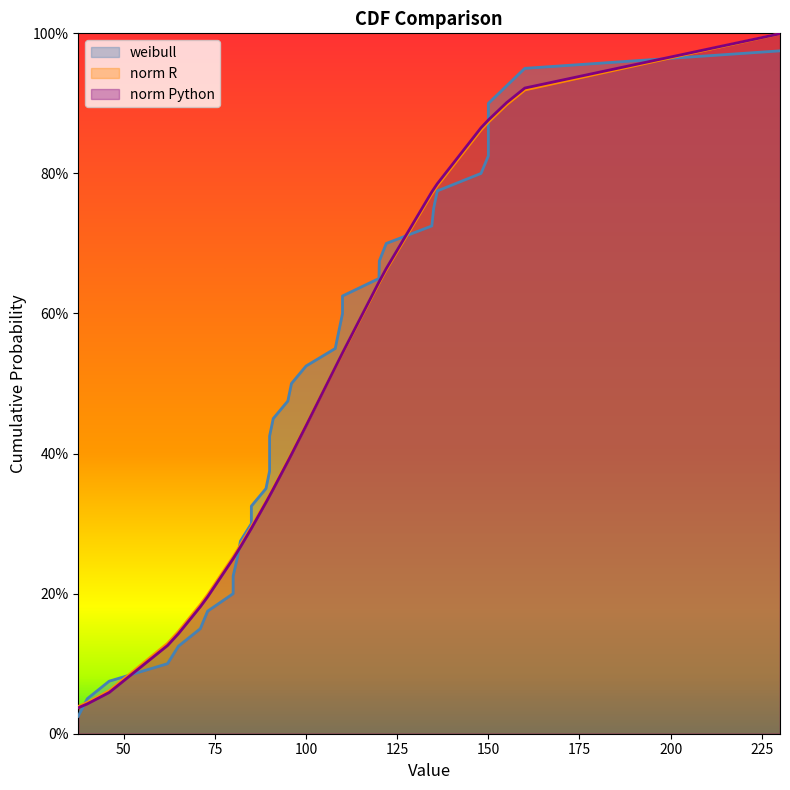

Reading left to right, list all the values displayed in this chart.

weibull: 0.0	0.1	0.1	0.1	0.1	0.1	0.2	0.2	0.2	0.2	0.3	0.3	0.3	0.3	0.4	0.4	0.4	0.5	0.5	0.5	0.5	0.6	0.6	0.6	0.6	0.7	0.7	0.7	0.7	0.8	0.8	0.8	0.8	0.8	0.9	0.9	0.9	0.9	1.0
norm R: 0.0	0.0	0.1	0.1	0.1	0.2	0.2	0.3	0.3	0.3	0.3	0.3	0.3	0.3	0.3	0.3	0.3	0.4	0.4	0.4	0.4	0.5	0.5	0.5	0.5	0.6	0.6	0.7	0.8	0.8	0.8	0.9	0.9	0.9	0.9	0.9	0.9	0.9	1.0
norm Python: 0.0	0.0	0.1	0.1	0.1	0.2	0.2	0.2	0.2	0.3	0.3	0.3	0.3	0.3	0.3	0.3	0.3	0.3	0.4	0.4	0.4	0.5	0.5	0.5	0.5	0.6	0.6	0.7	0.8	0.8	0.8	0.9	0.9	0.9	0.9	0.9	0.9	0.9	1.0